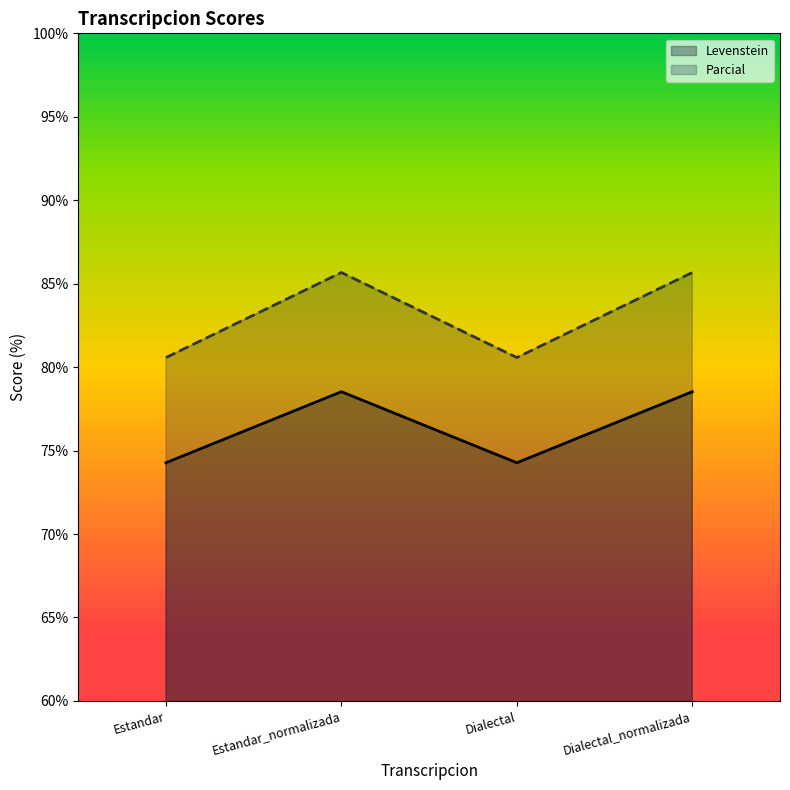

True or false: Parcial and Levenstein intersect in this chart.

False